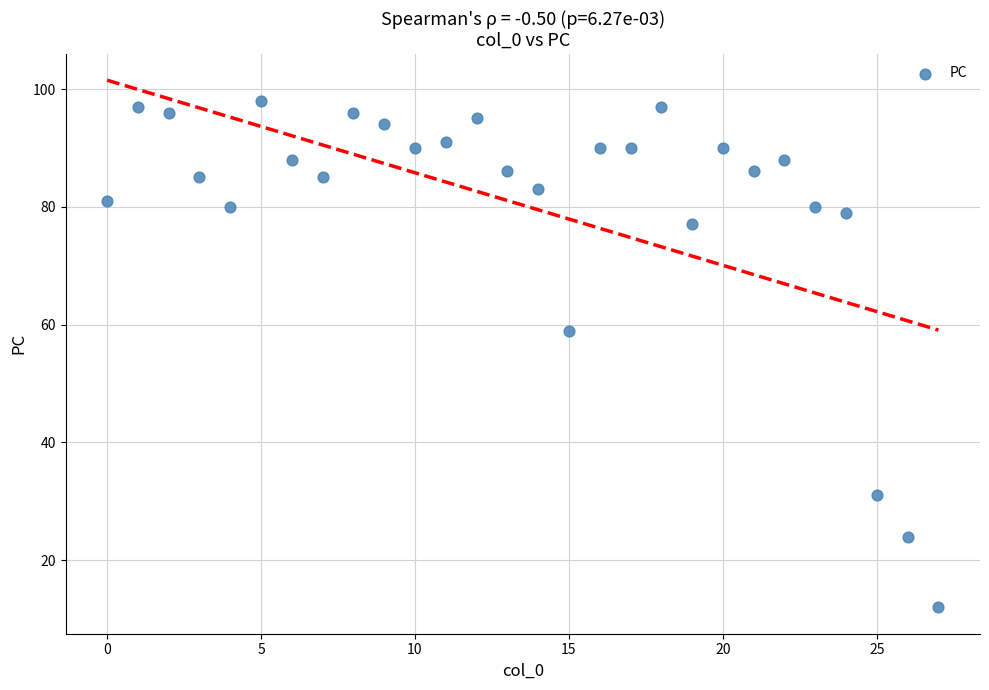

What Y value in the scatter plot is closest to 55?

59